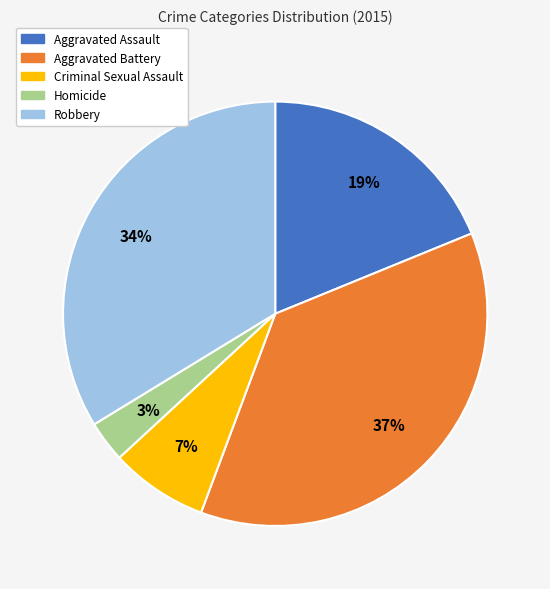

Is the sum of Aggravated Battery and Aggravated Assault greater than half?

Yes